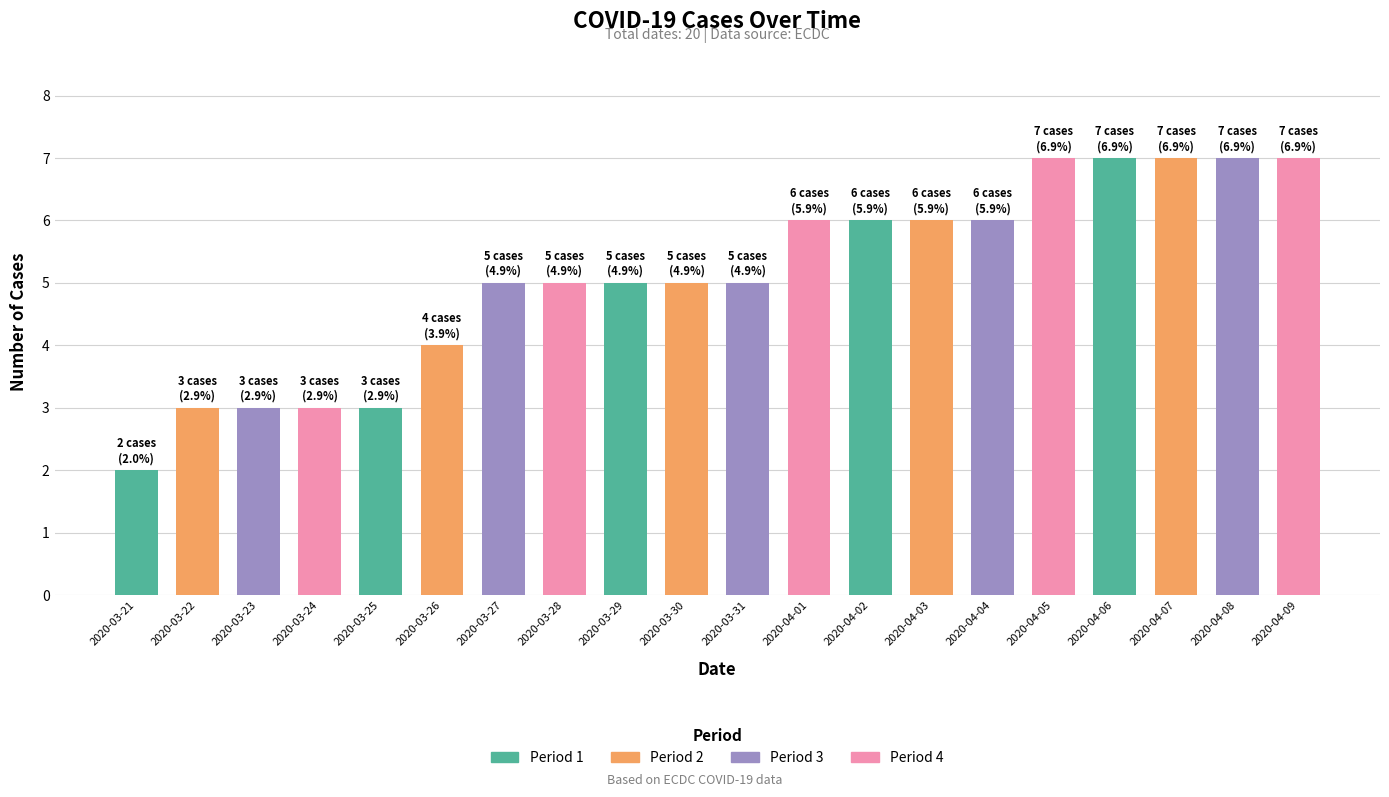

Are the bars grouped side by side (vs. stacked)?

No